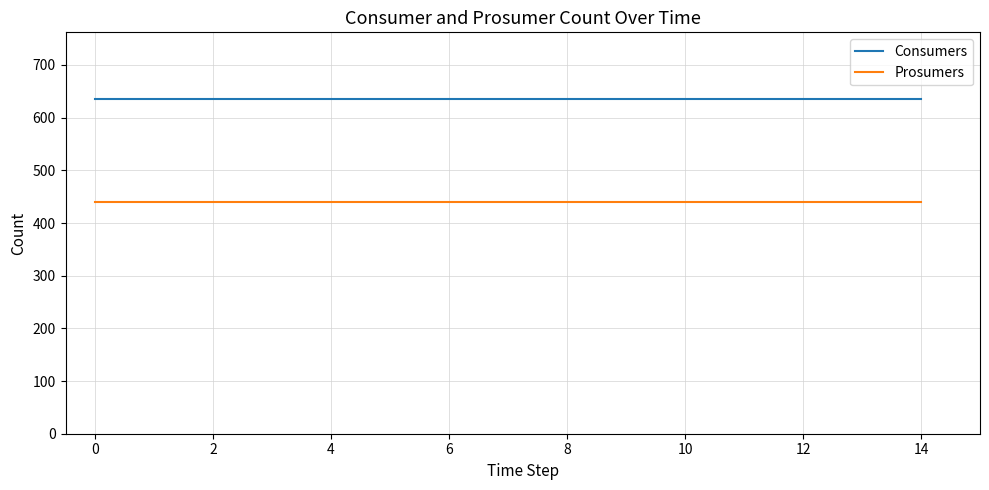

Does the chart have visible grid lines?

Yes